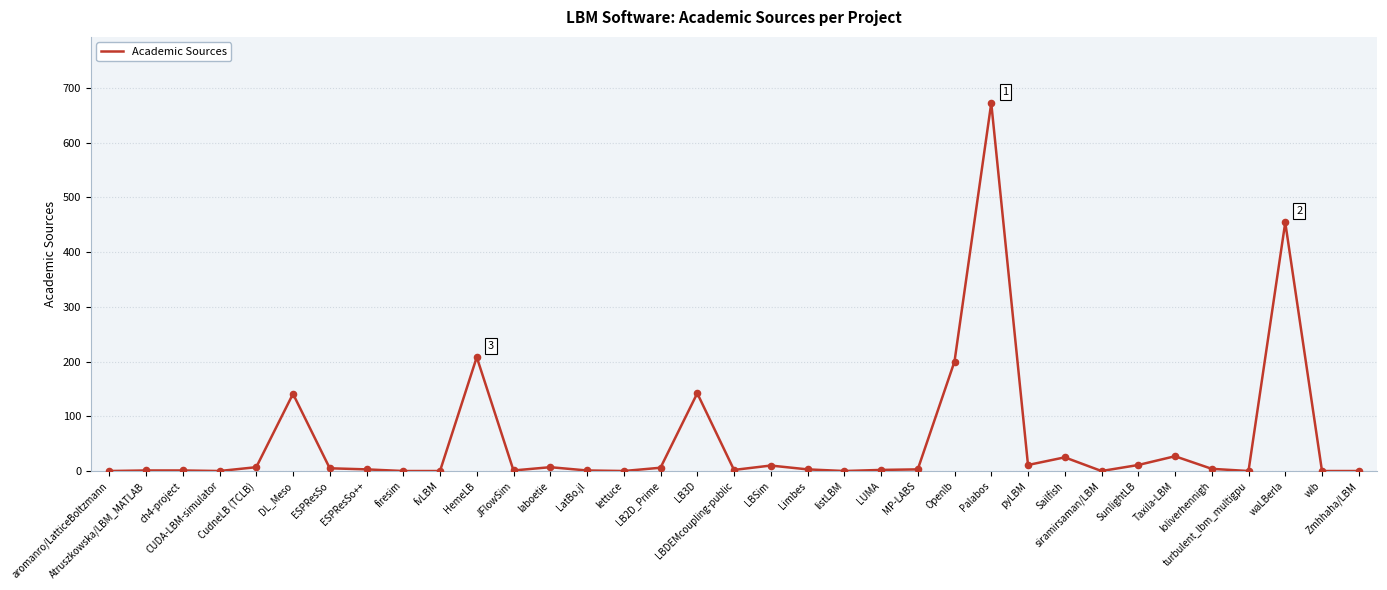

Which has a higher value, Zmhhaha/LBM or HemeLB?

HemeLB